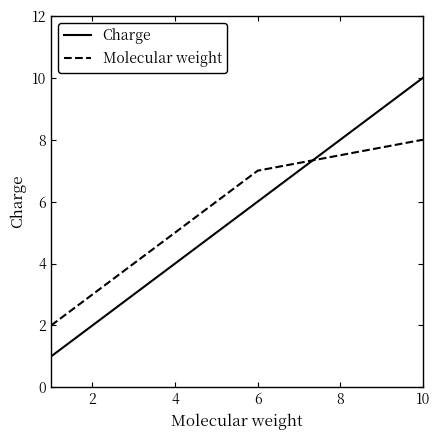

What is the difference between the second highest and minimum values in the Charge series?

5